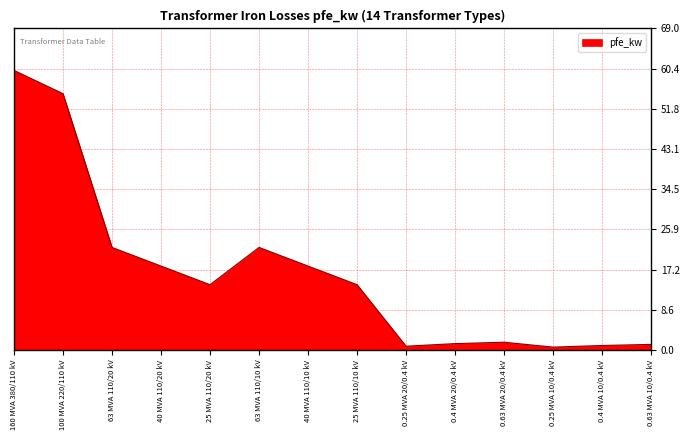

What is the ratio of the value at 100 MVA 220/110 kV to the value at 63 MVA 110/10 kV?

2.5